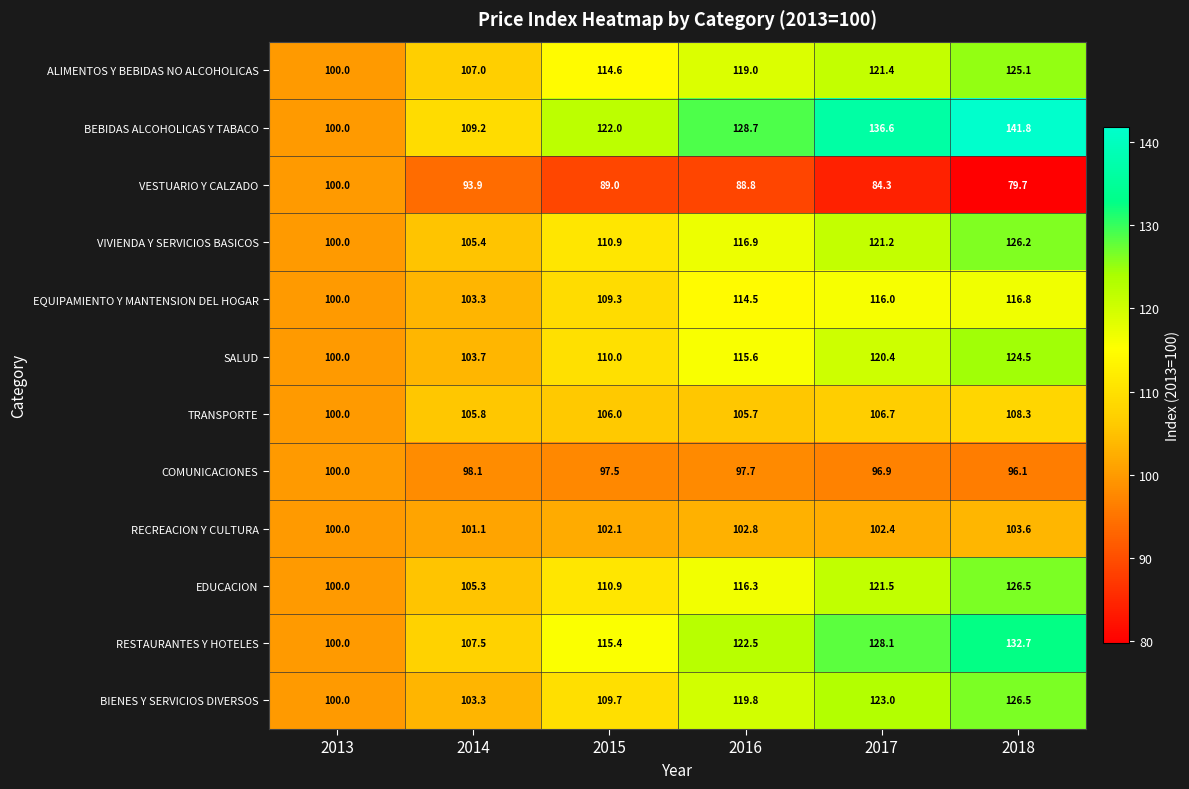

Rank the categories by VIVIENDA Y SERVICIOS BASICOS value from highest to lowest.

2018, 2017, 2016, 2015, 2014, 2013